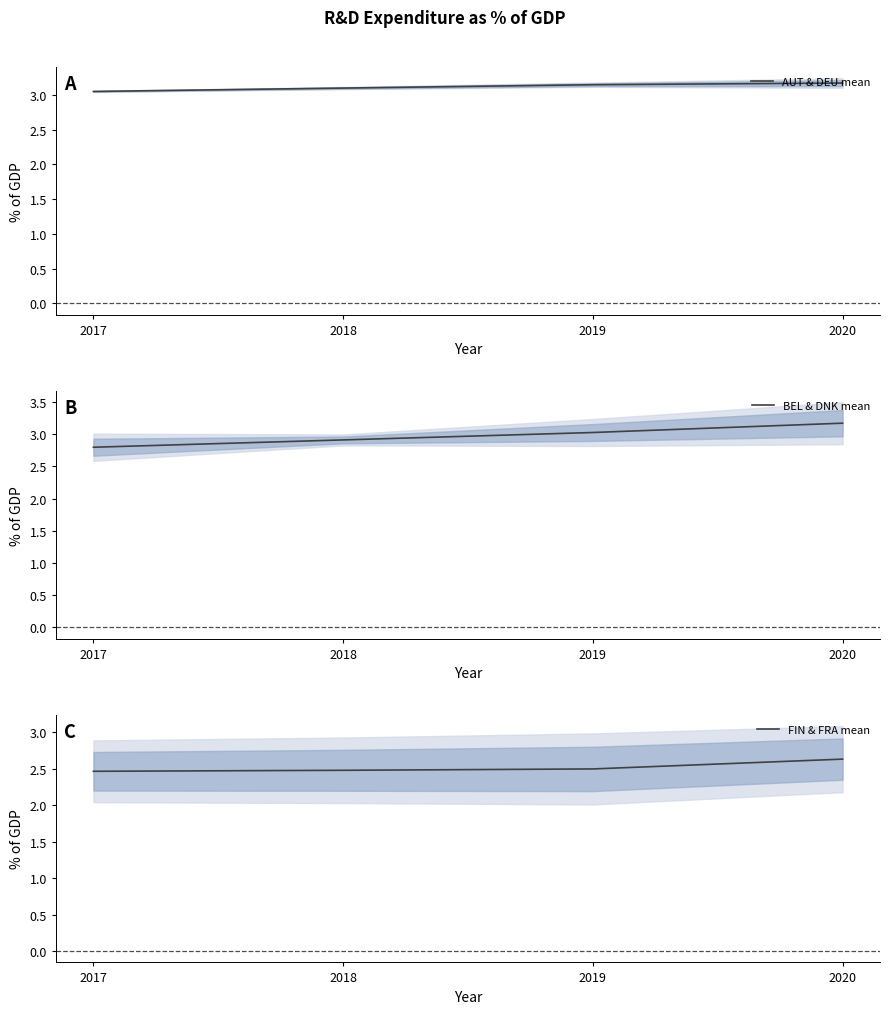

At which label is AUT & DEU mean closest to 3?

2017